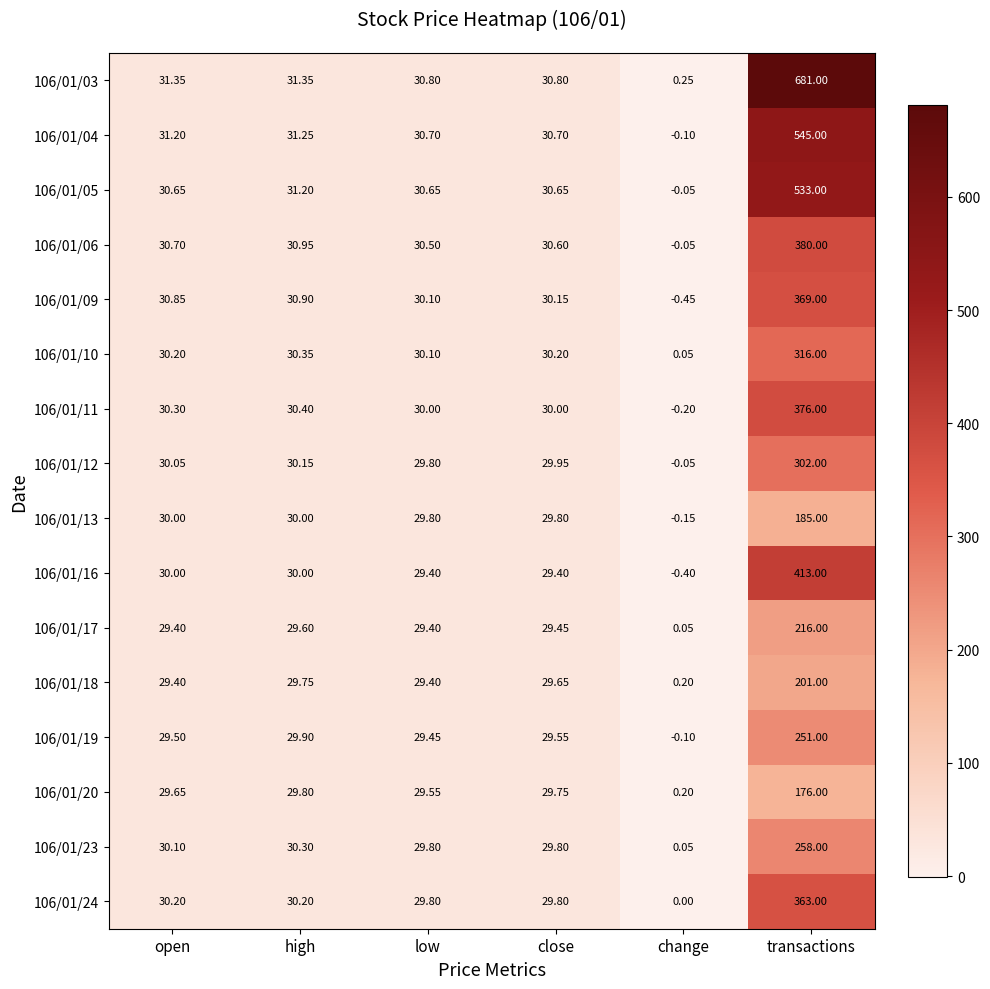

At which label is 106/01/10 closest to 158?

high